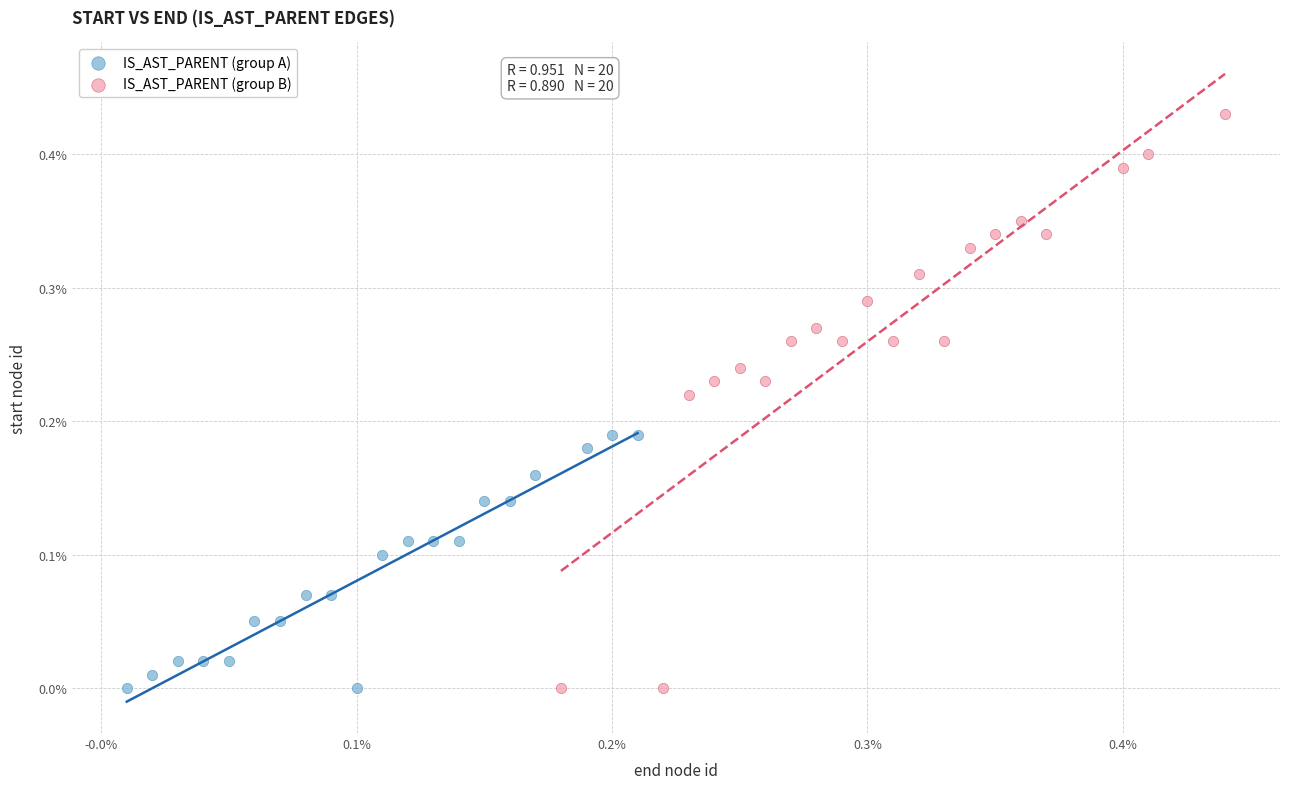

What are all the series names shown in the legend?

IS_AST_PARENT (group A), IS_AST_PARENT (group B)